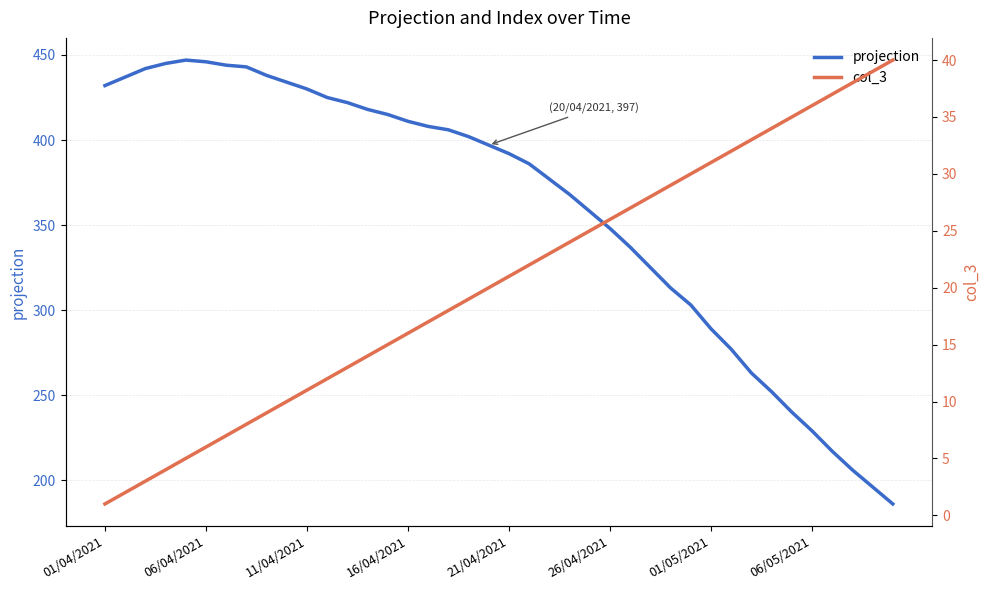

The value of projection at 16/04/2021 is 685. True or false?

False